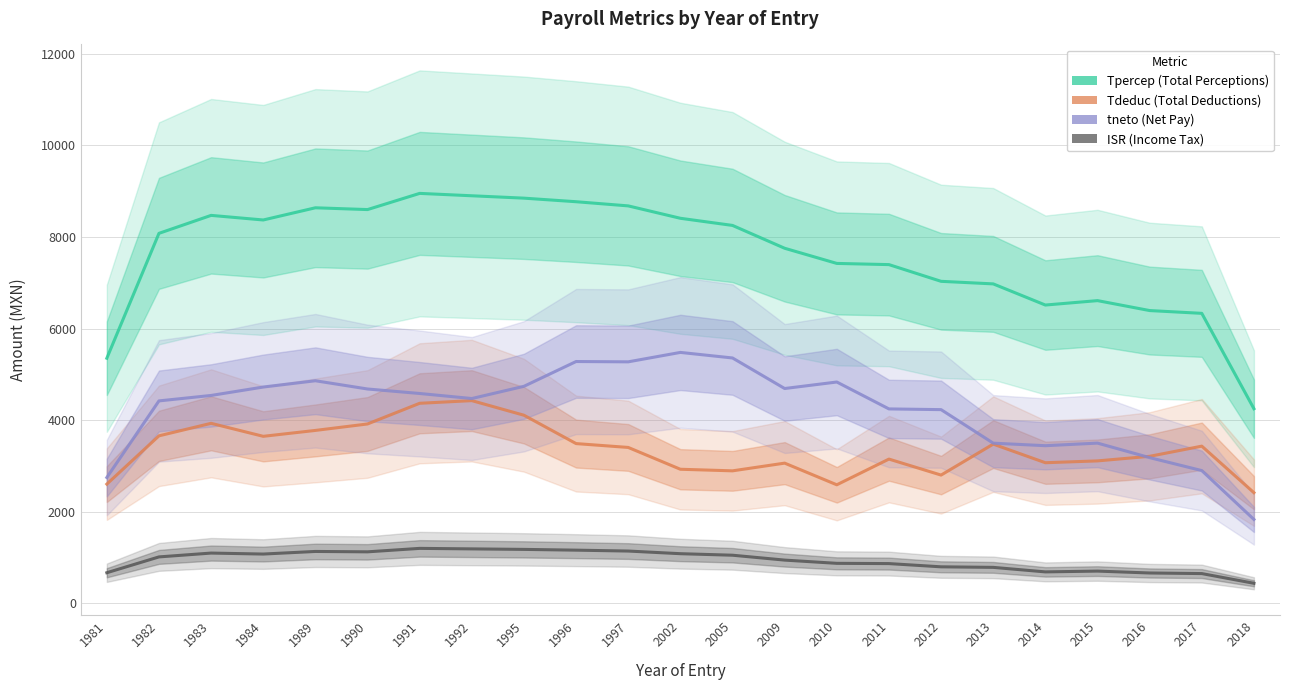

How many values in the Tpercep series exceed 8079?

12